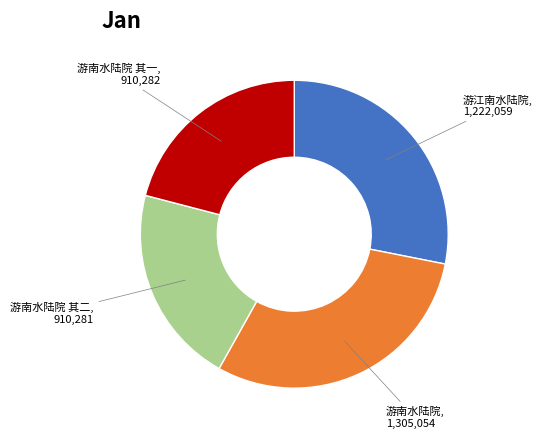

Is there any slice that represents more than half of the pie?

No